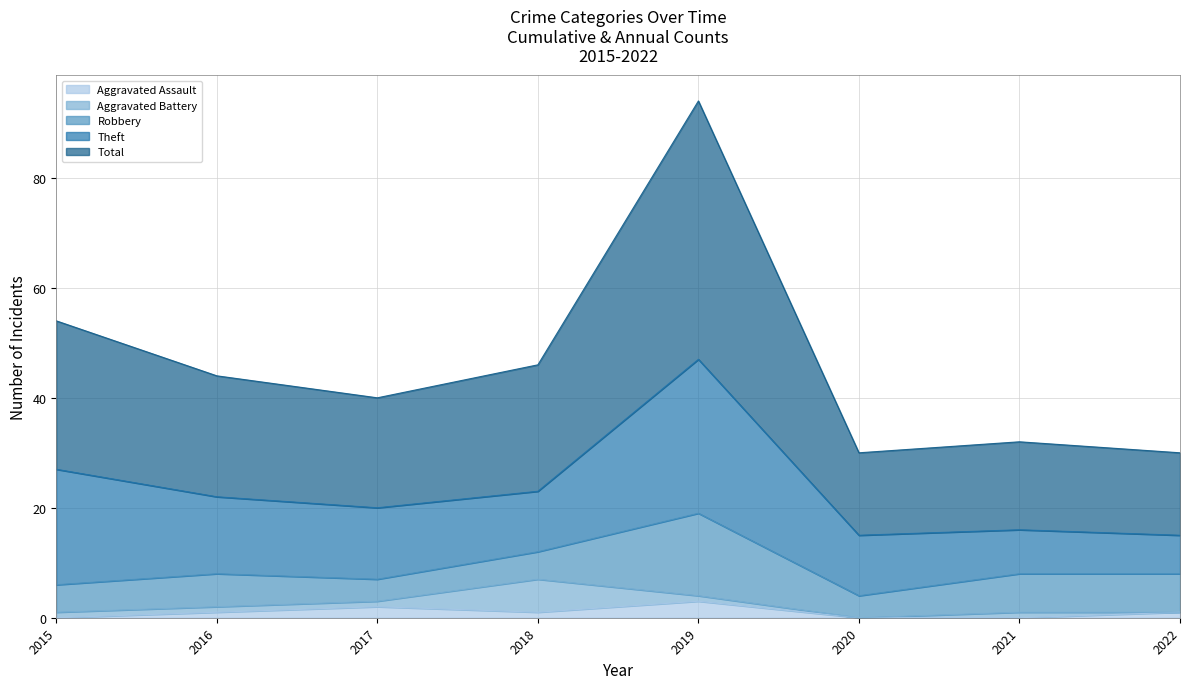

How many interior local peaks does the Total series have?

2